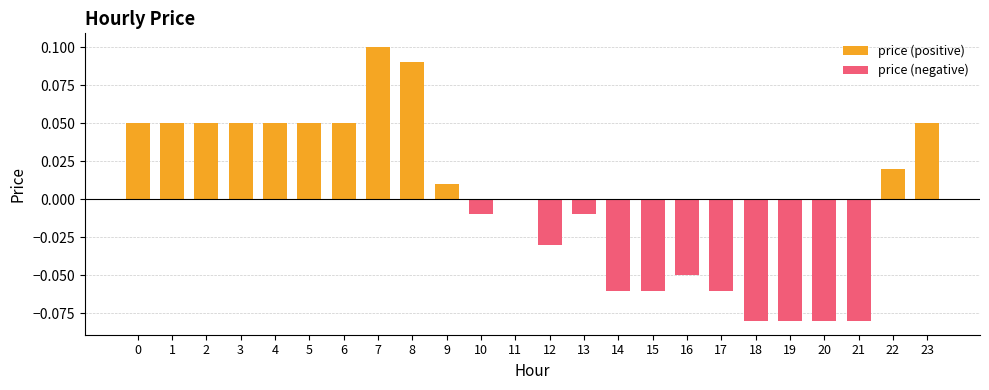

How many values are below zero?

11